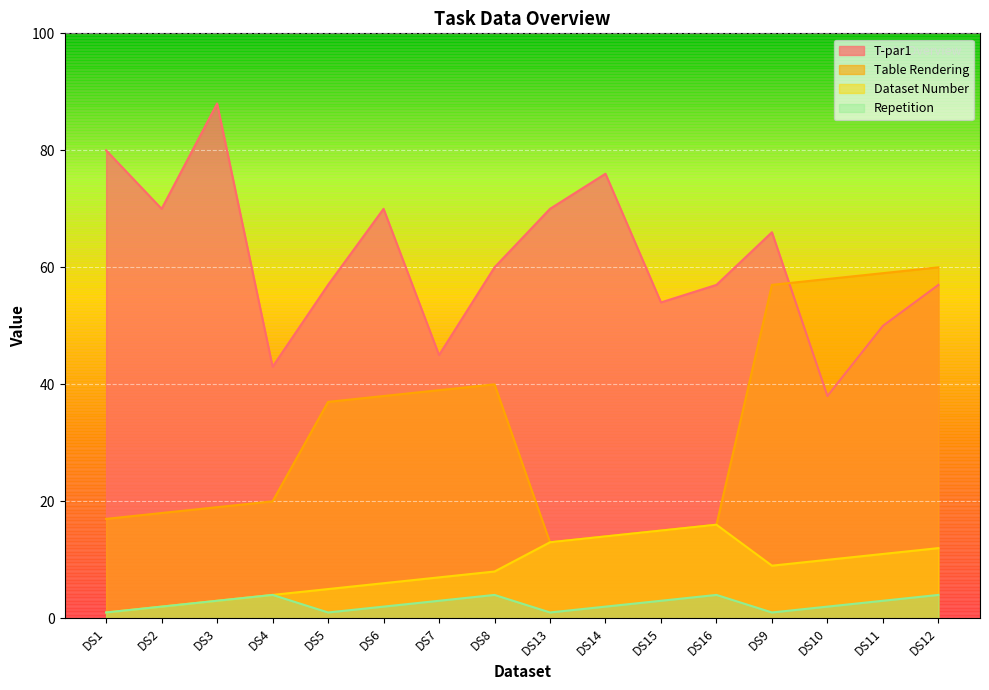

At how many categories does at least one series exceed 24?

16